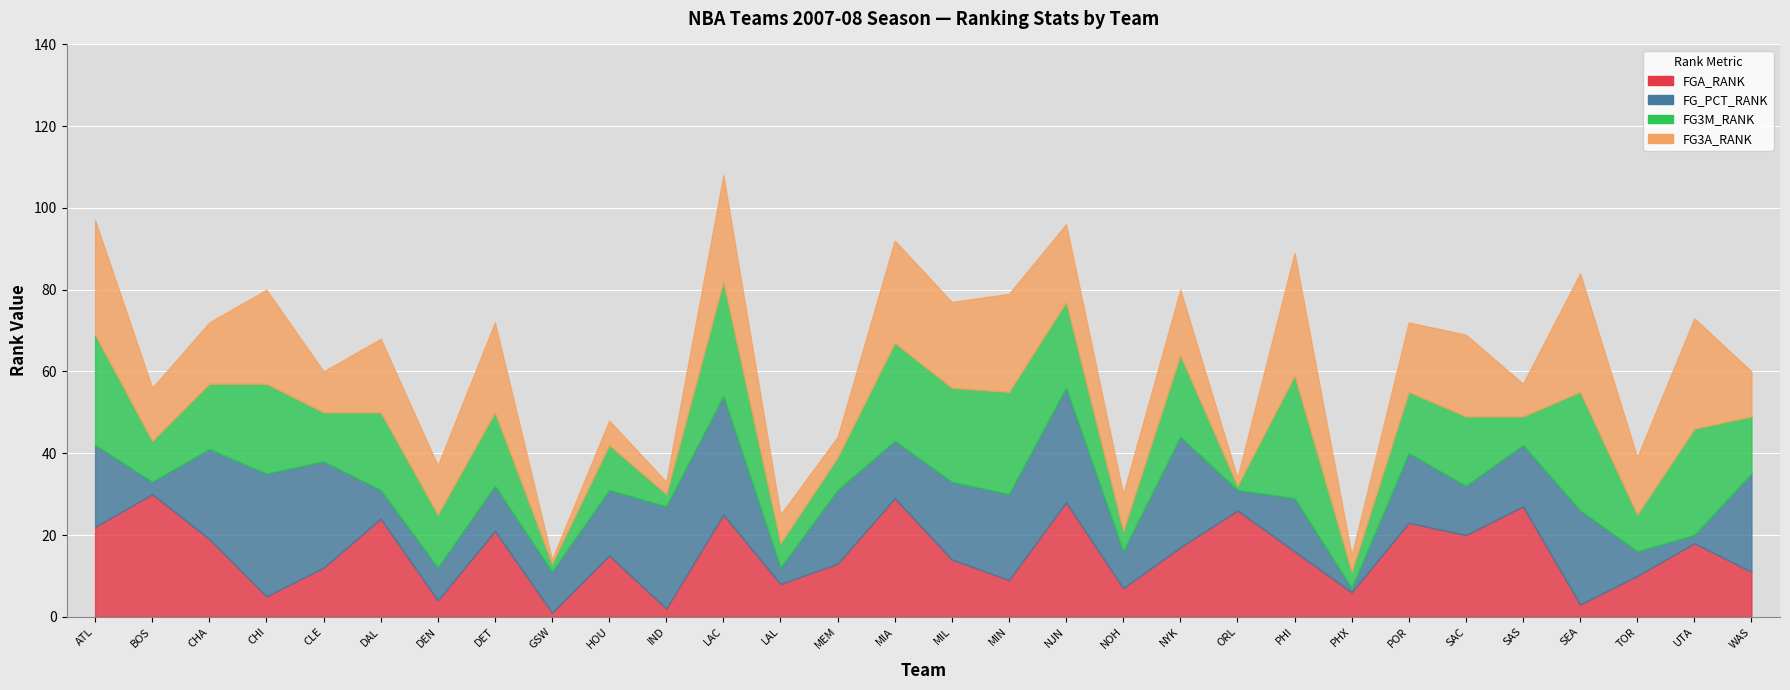

What are all the series names shown in the legend?

FGA_RANK, FG_PCT_RANK, FG3M_RANK, FG3A_RANK